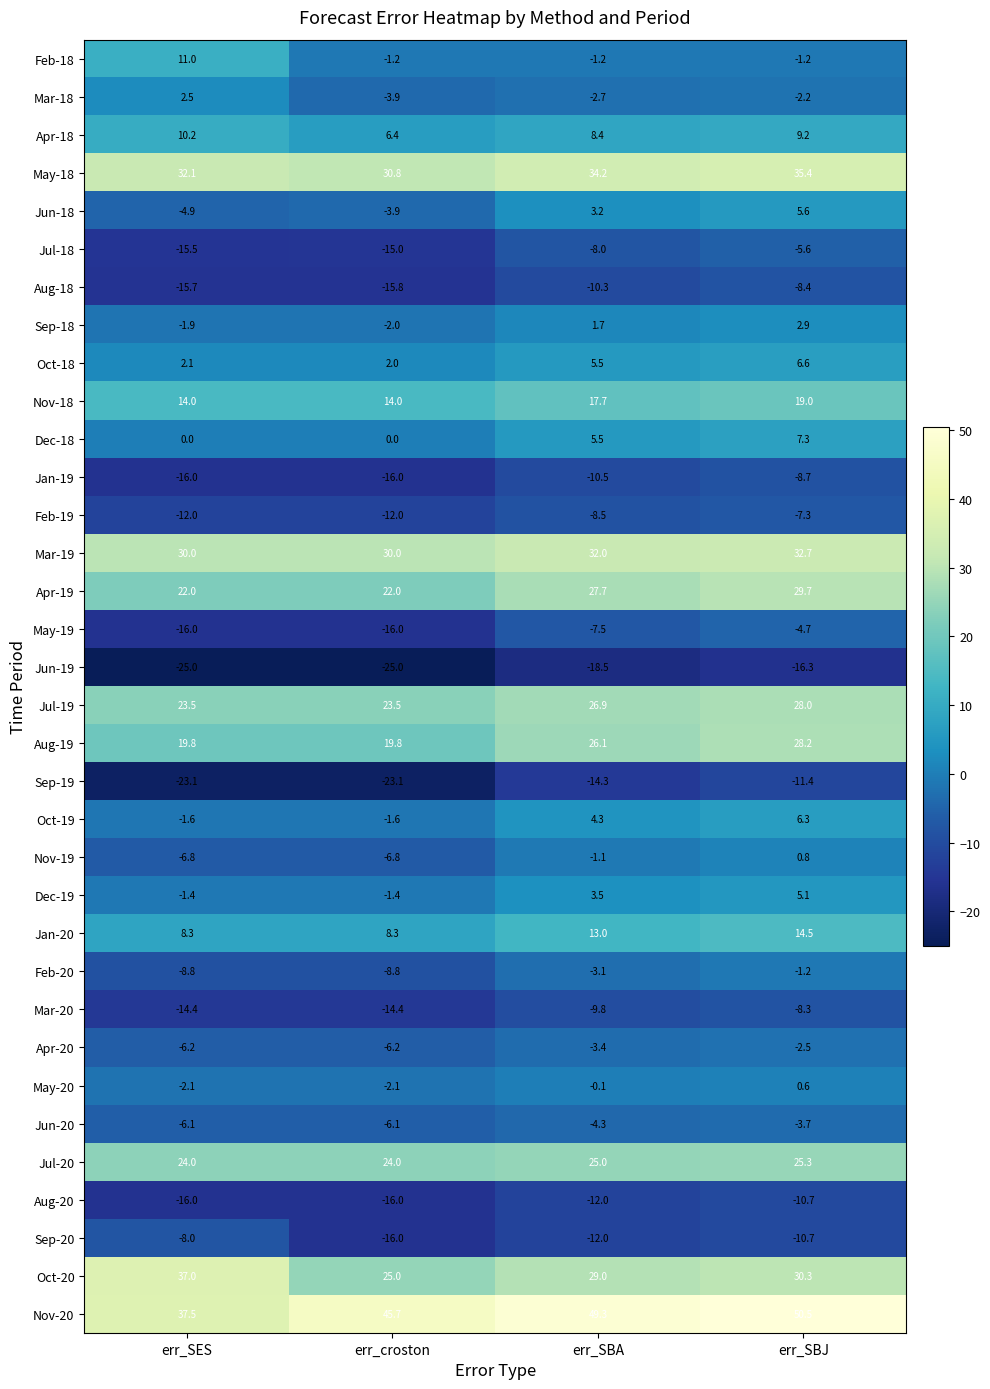

What is the smallest value displayed?

-25.0